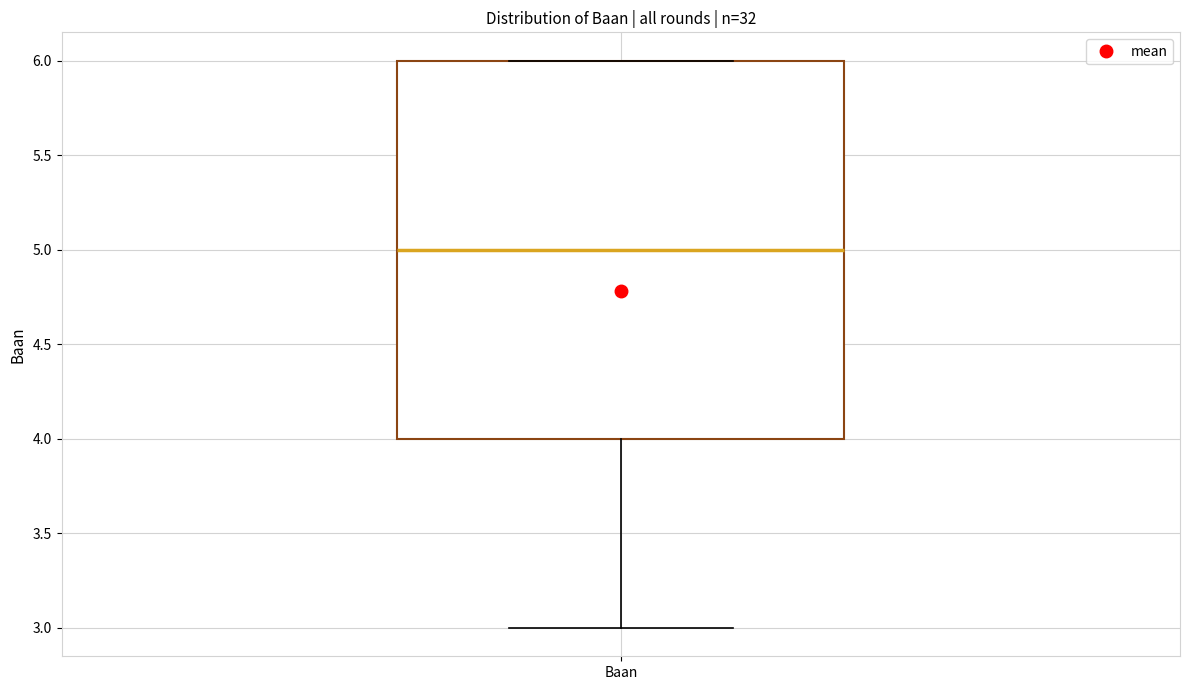

Transcribe this box plot: give where the median line is, the range the box spans, and where the two whiskers end, as read against the y-axis. The values are not printed on the chart, so give them approximately, as read against the axis.

median 5, box 4 to 6, whiskers 3 to 6